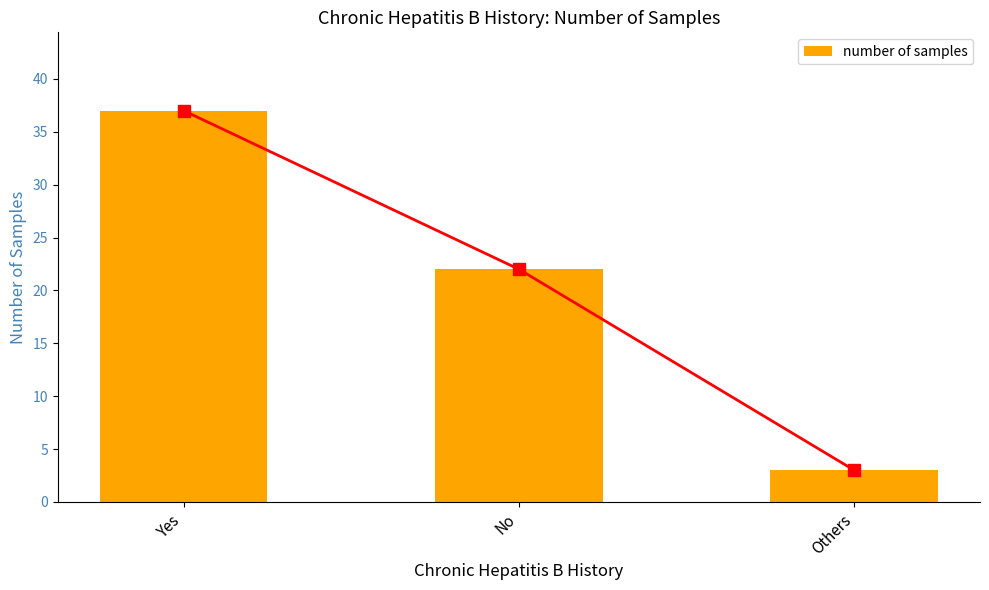

How many data points are less than 22?

1